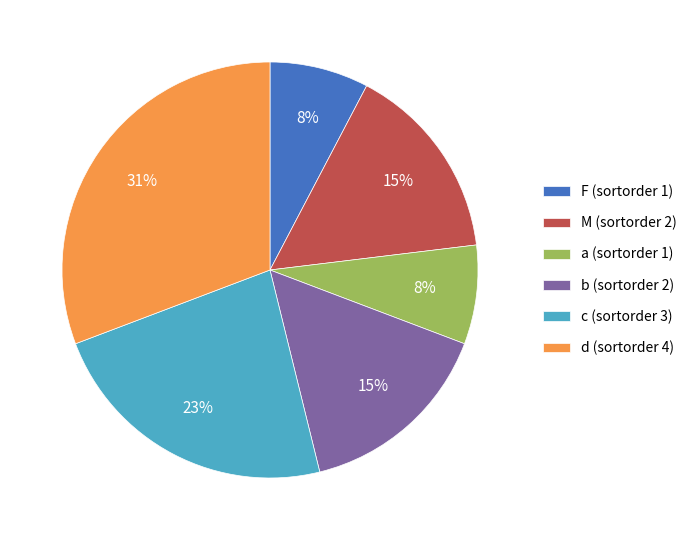

Count the number of slices in the pie.

6